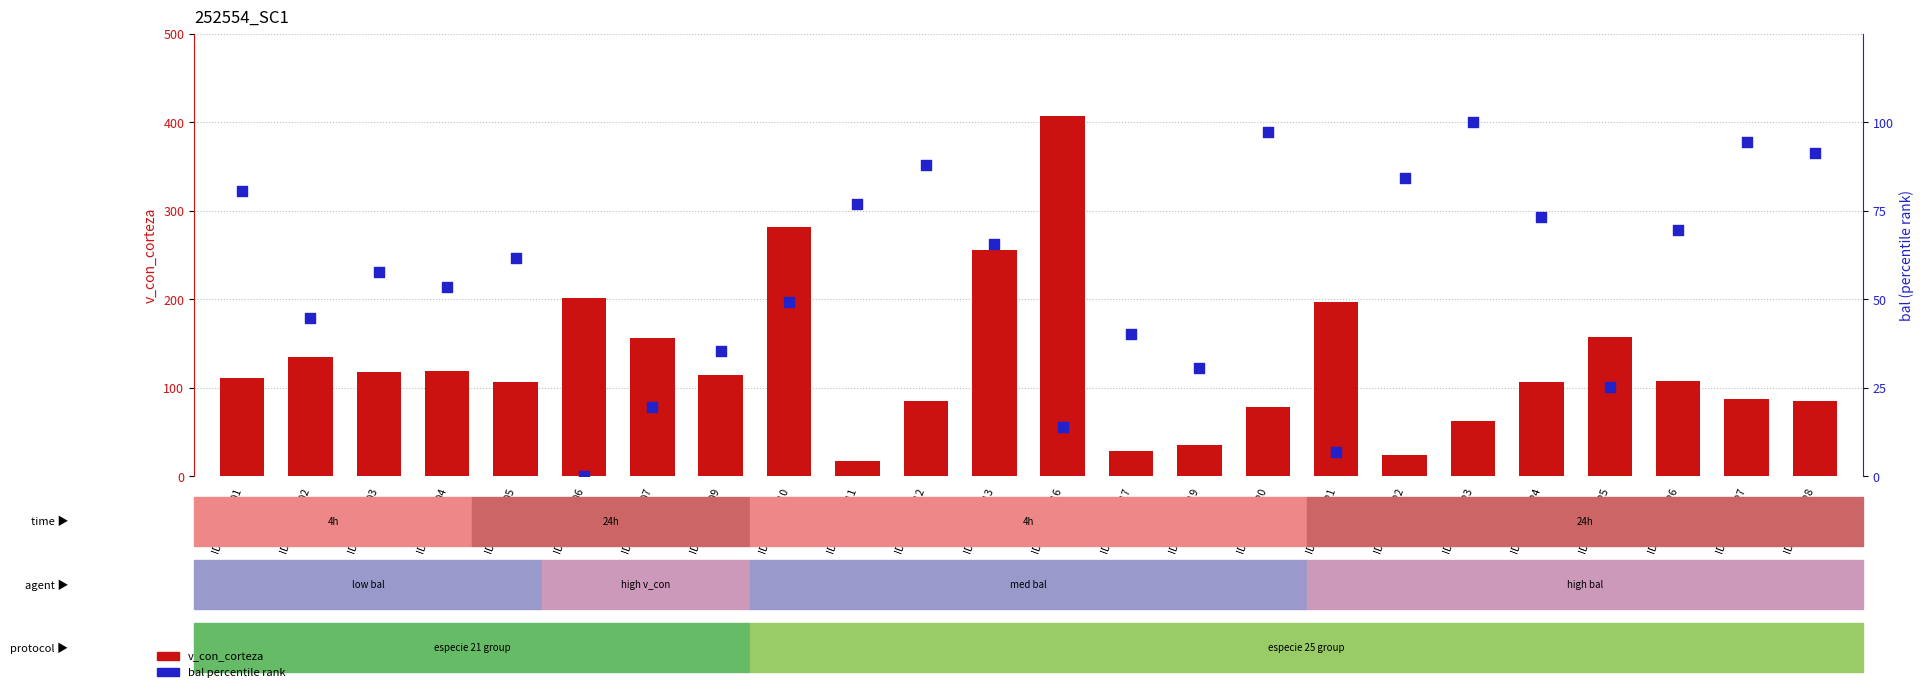

Which series has the widest spread of Y values?

v_con_corteza